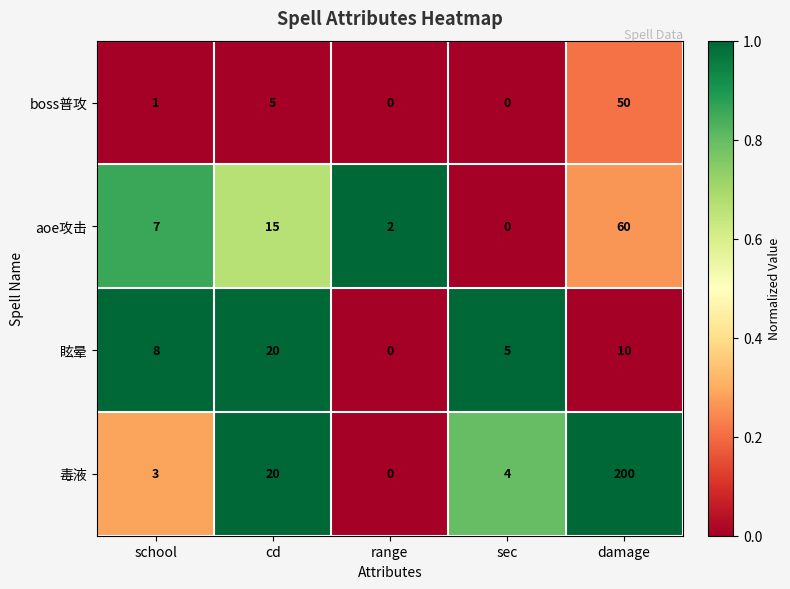

How many values in the 眩晕 series are below 8?

2